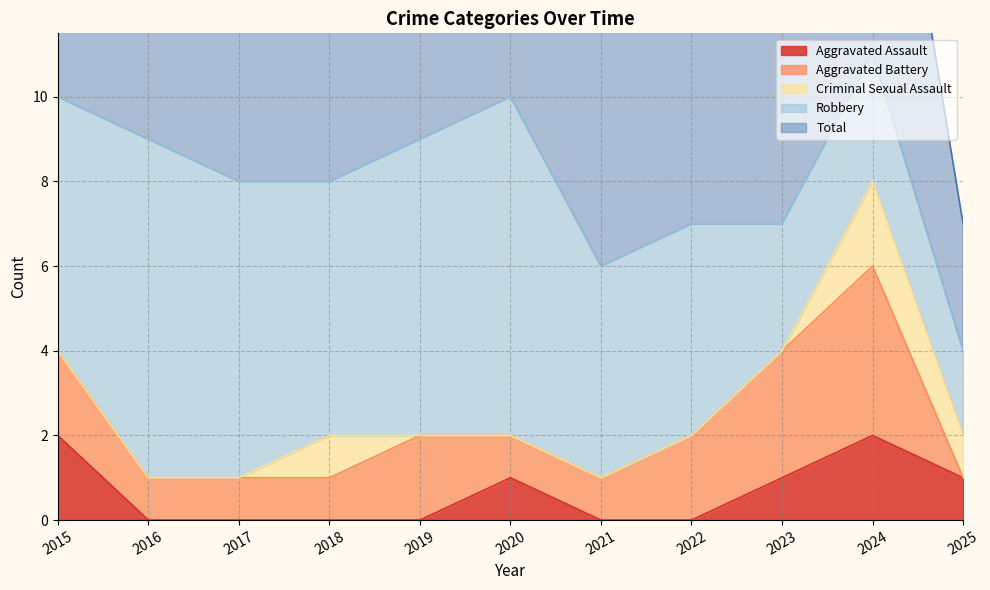

What is the spread (max minus min) of values at 2024?

7